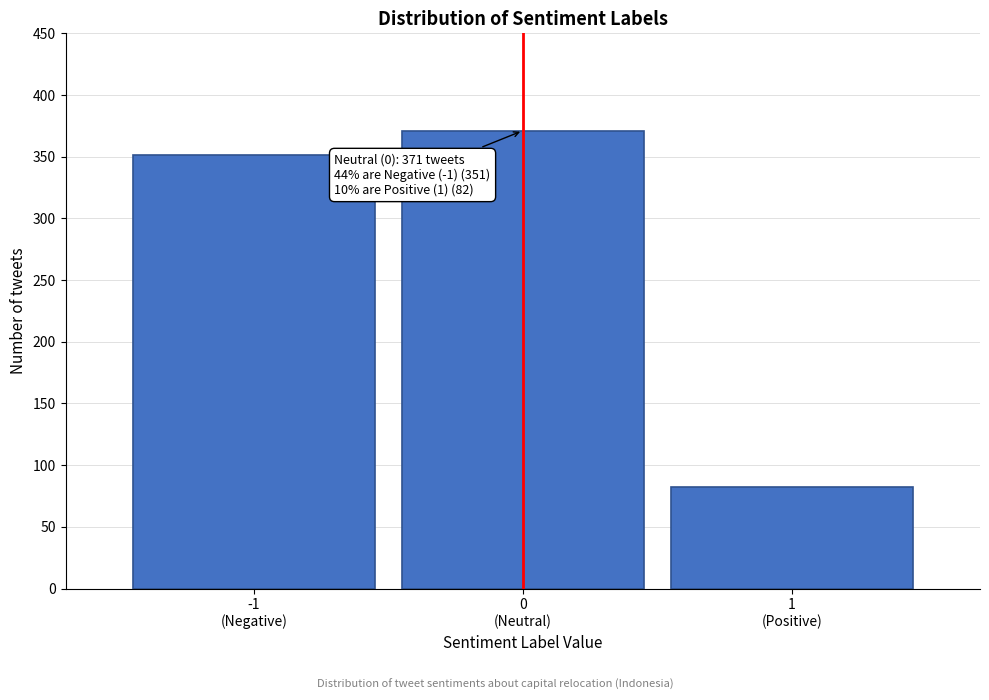

Reading left to right, list all the values displayed in this chart.

351	371	82